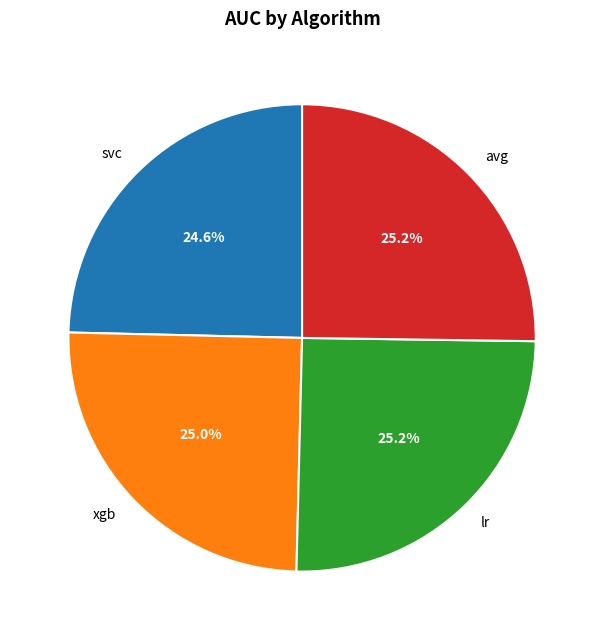

How many slices are in this pie chart?

4